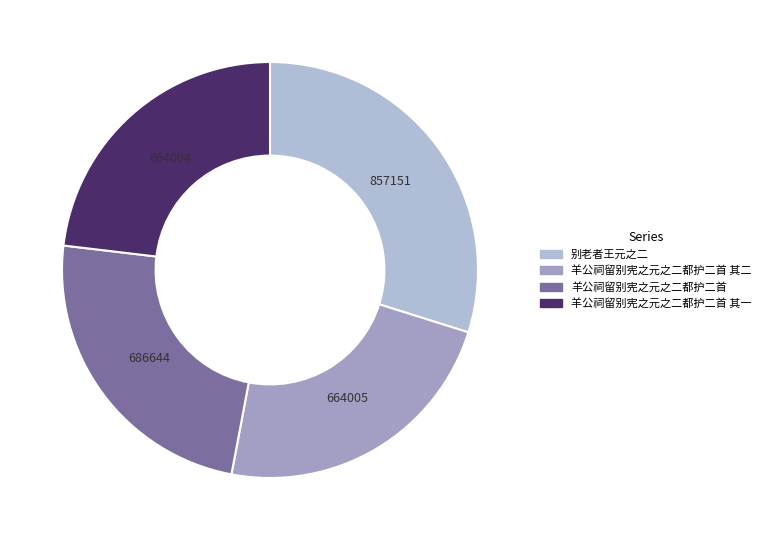

Does any single category account for the majority?

No